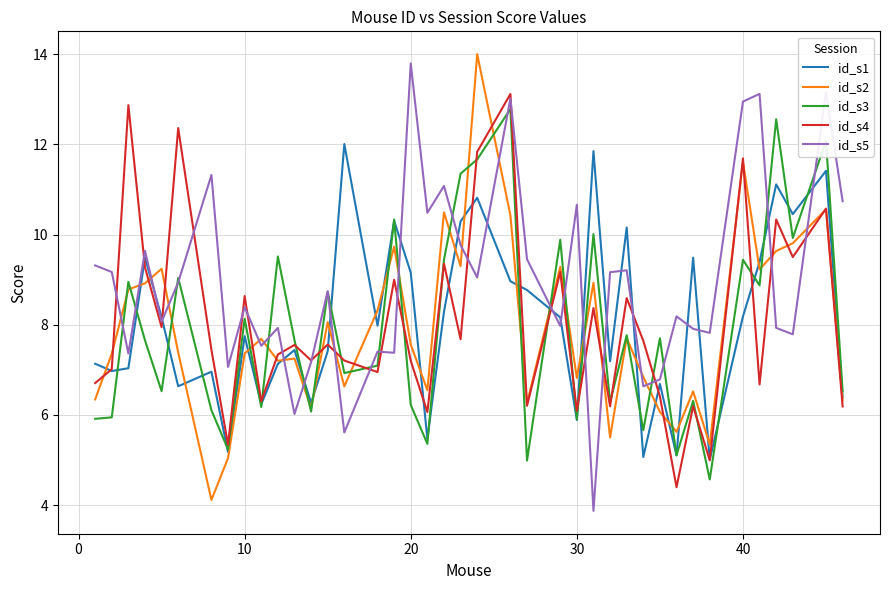

What is the smallest value displayed?

3.9